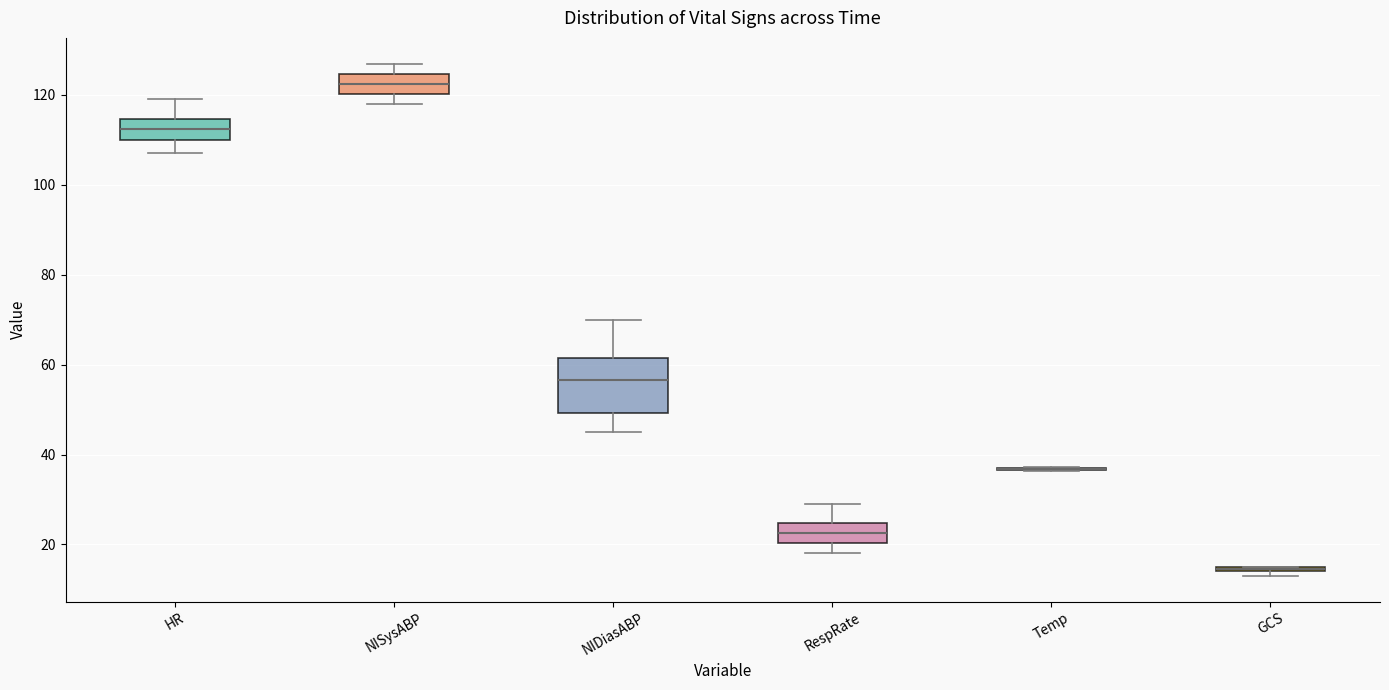

Comparing the boxes themselves (not the whiskers), which one is the tallest?

NIDiasABP